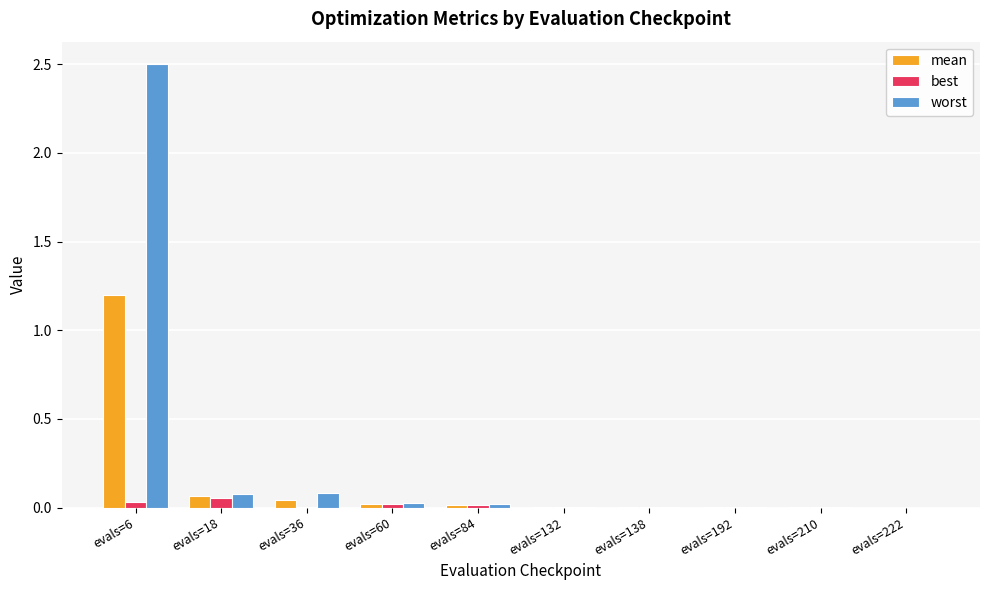

Count the number of categories in the chart.

10